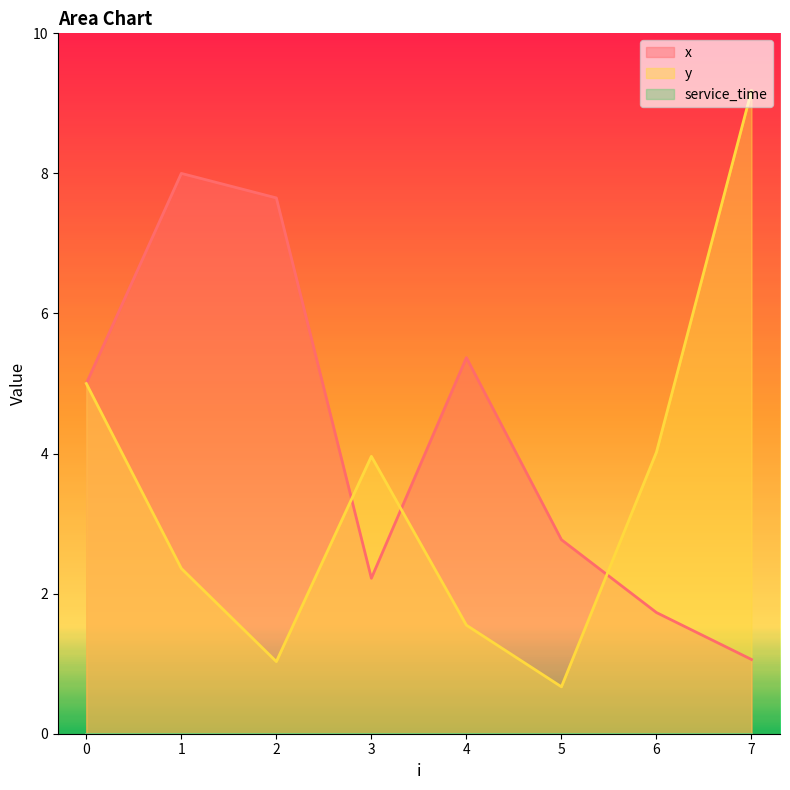

Reading left to right, what are all the values shown in this chart?

x: 0=5.0	1=8.0	2=7.7	3=2.2	4=5.4	5=2.8	6=1.7	7=1.1
y: 0=5.0	1=2.4	2=1.0	3=4.0	4=1.6	5=0.7	6=4.0	7=9.2